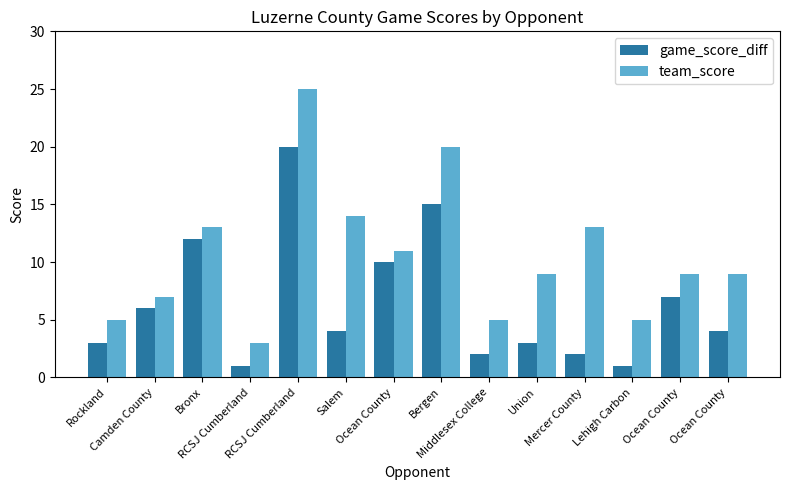

What is the greatest value displayed?

25